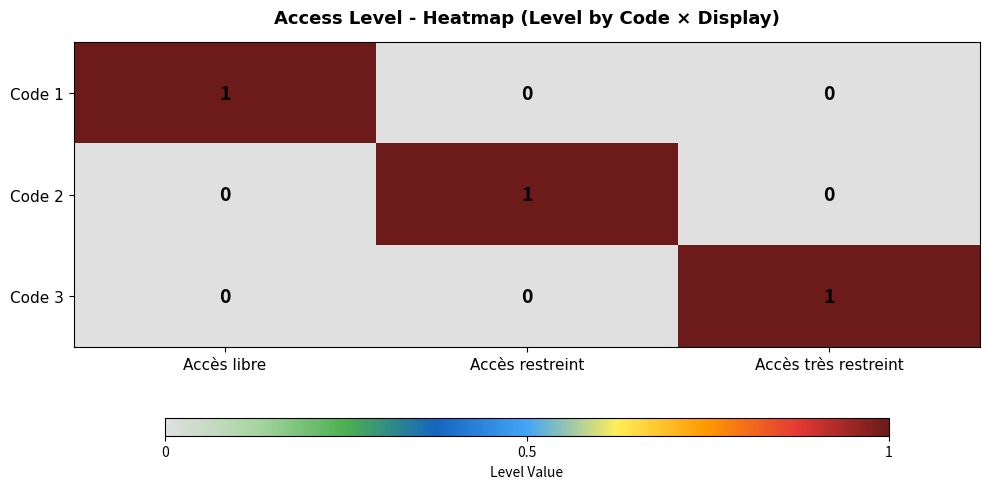

What is the spread (max minus min) of values at Accès restreint?

1